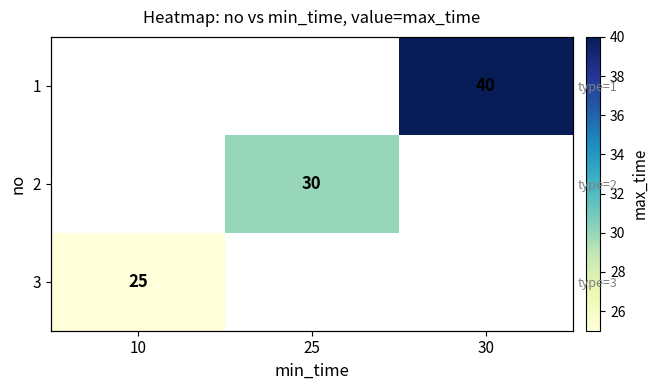

Rank the categories by 3 value from highest to lowest.

10, 25, 30